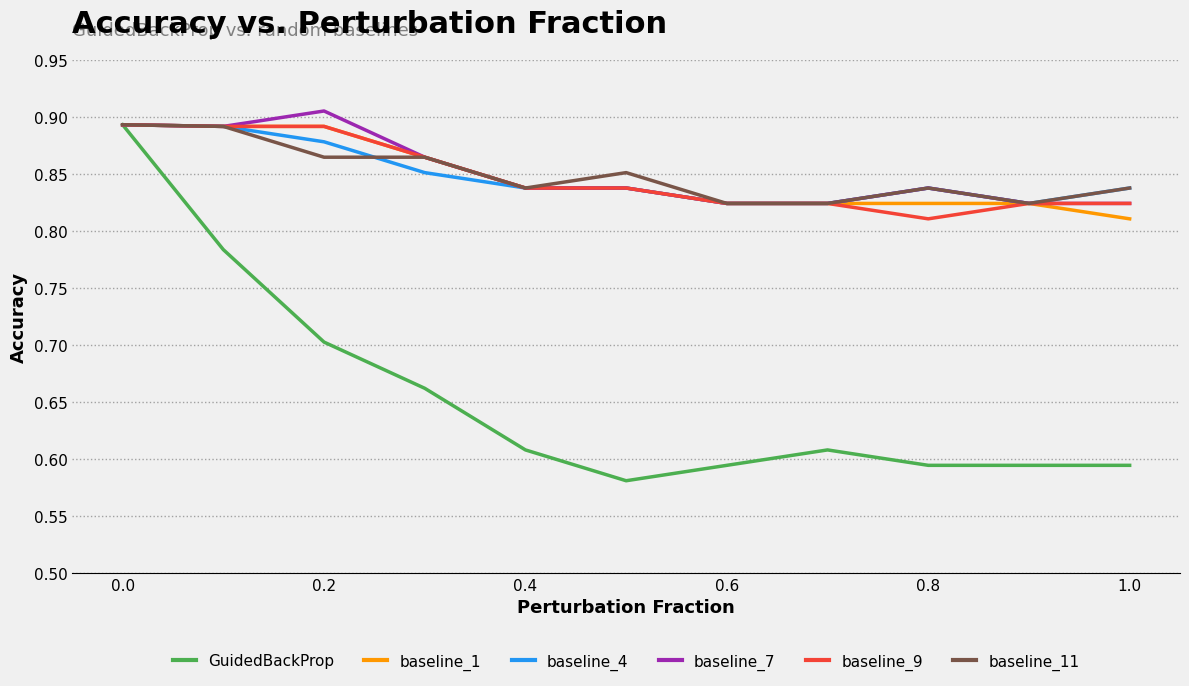

Which series has the largest range (max minus min)?

GuidedBackProp